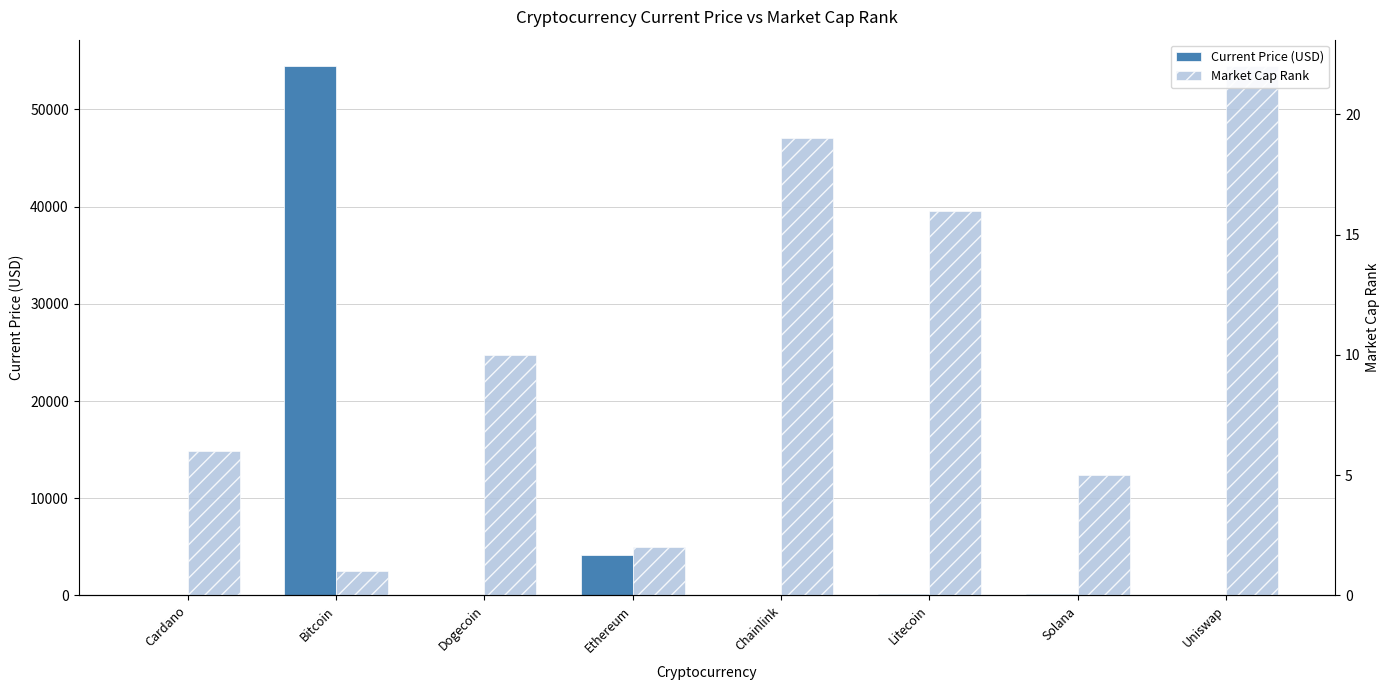

What is the label of the 4th bar from the right?

Chainlink